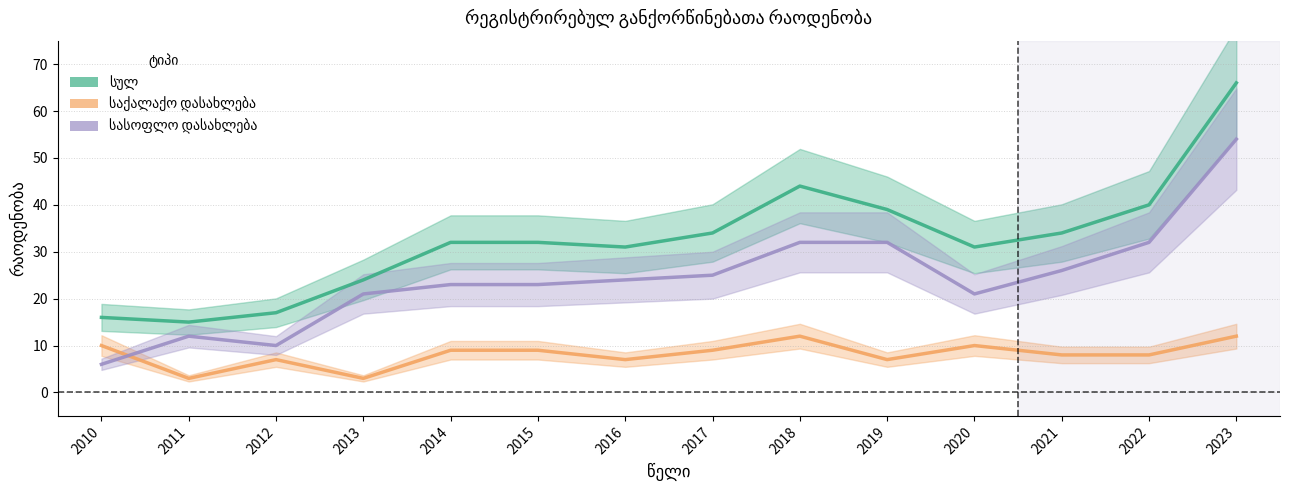

The სასოფლო დასახლება series shows 8 at 2016. True or false?

False